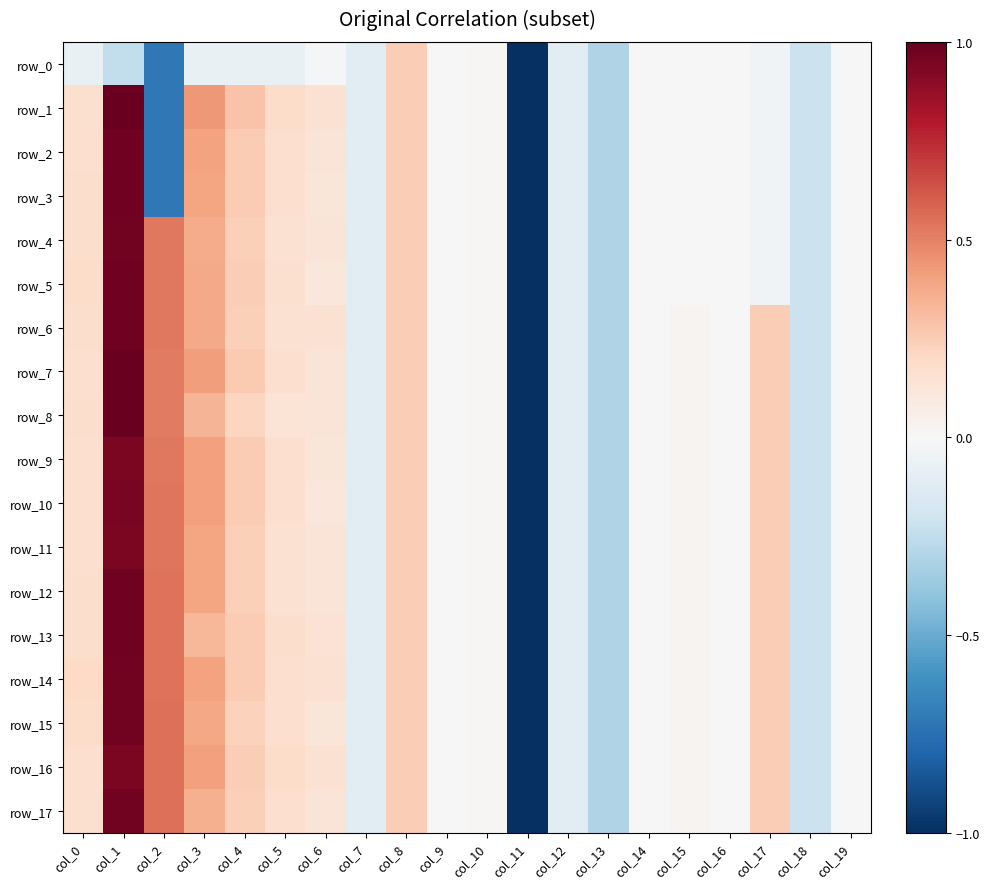

At which label does row_14 reach its minimum?

col_11